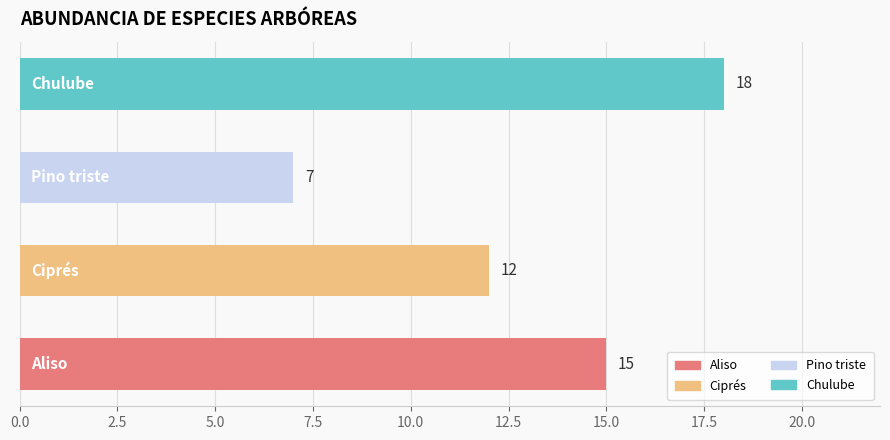

What is the minimum value shown in the chart?

7